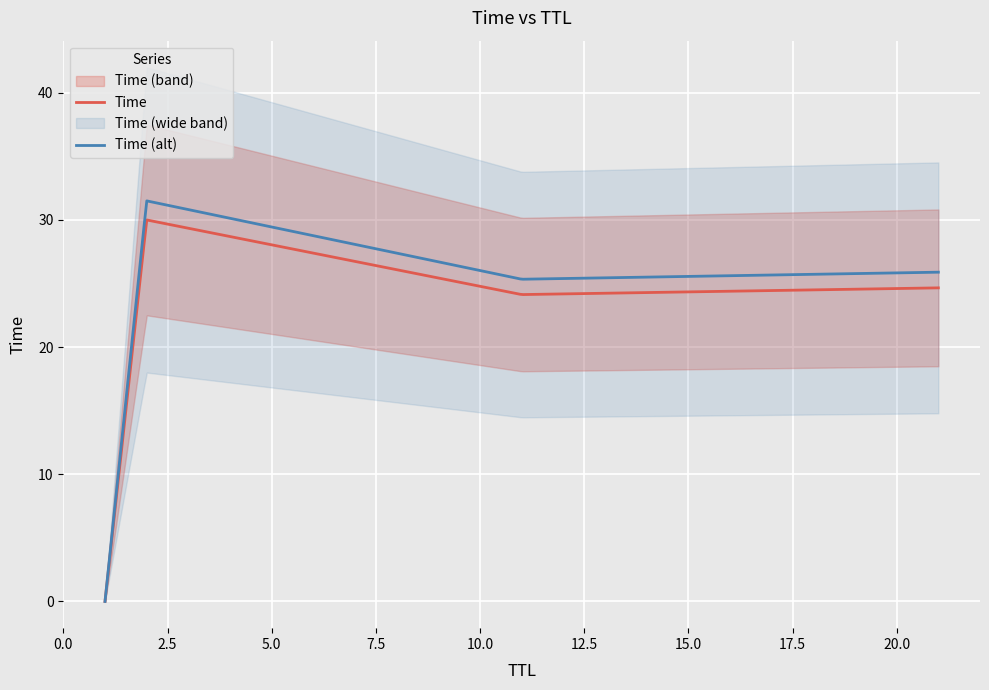

What is the maximum value for Time?

30.0